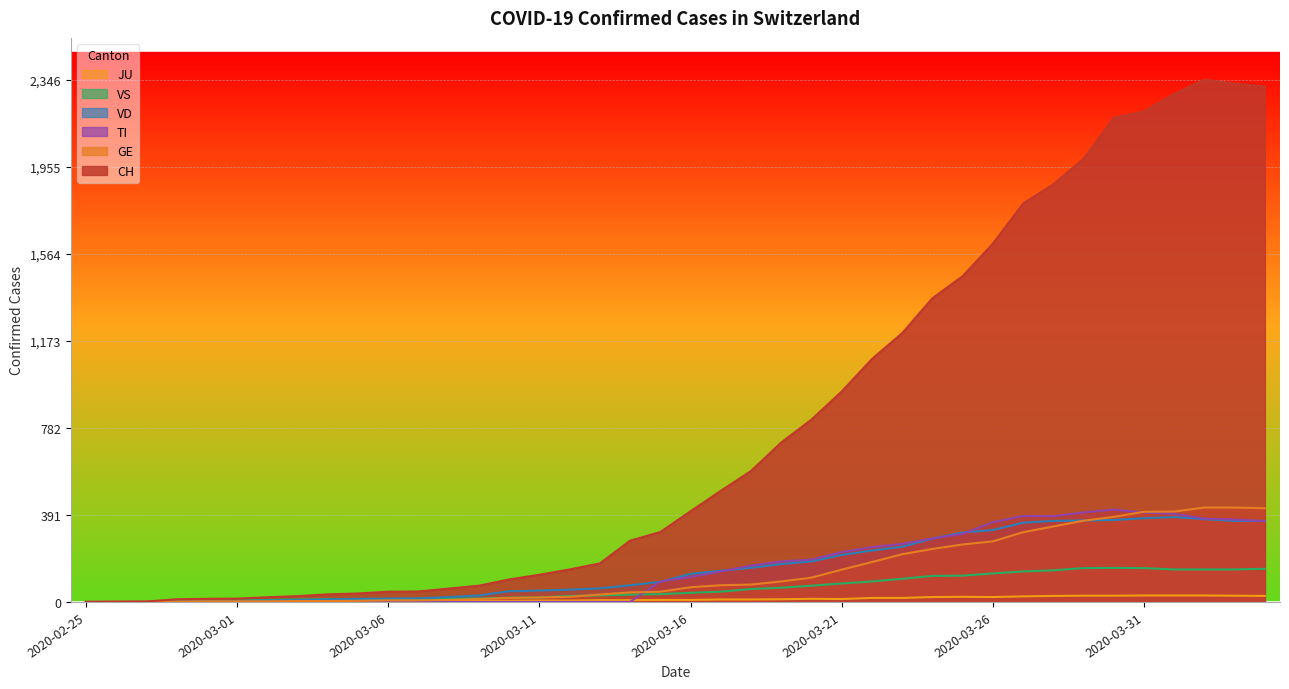

Does the chart have visible grid lines?

Yes